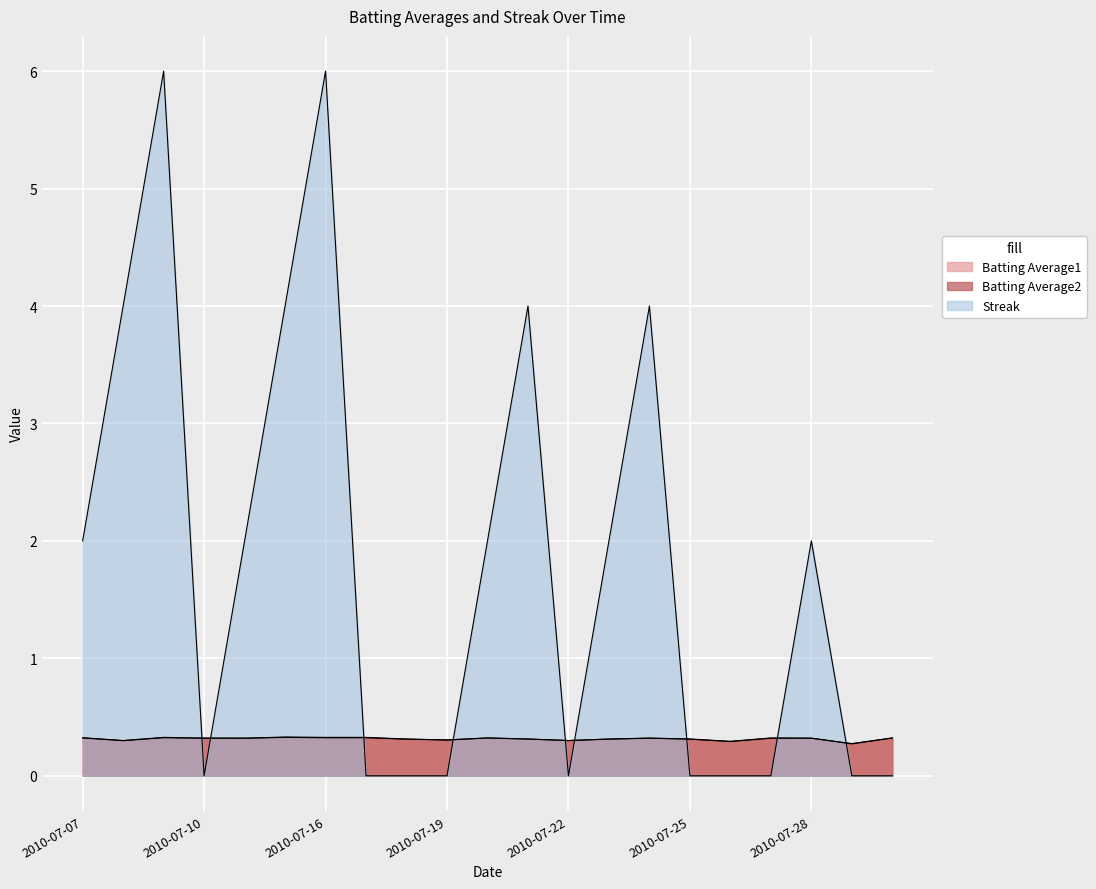

What are all the series names shown in the legend?

Batting Average1, Batting Average2, Streak